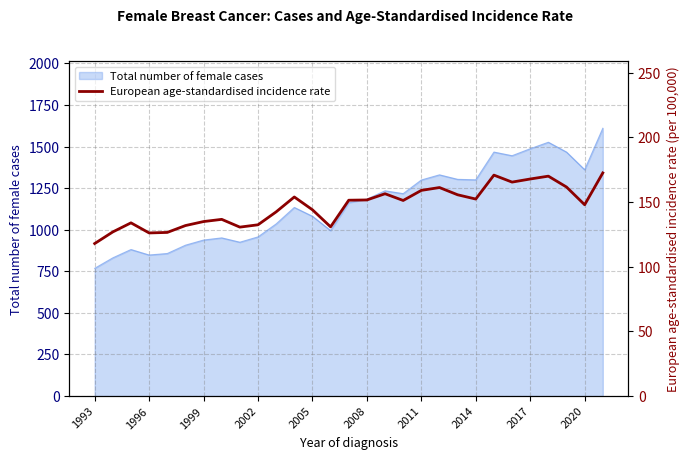

The value of Total number of female cases at 2011 is 2191. True or false?

False